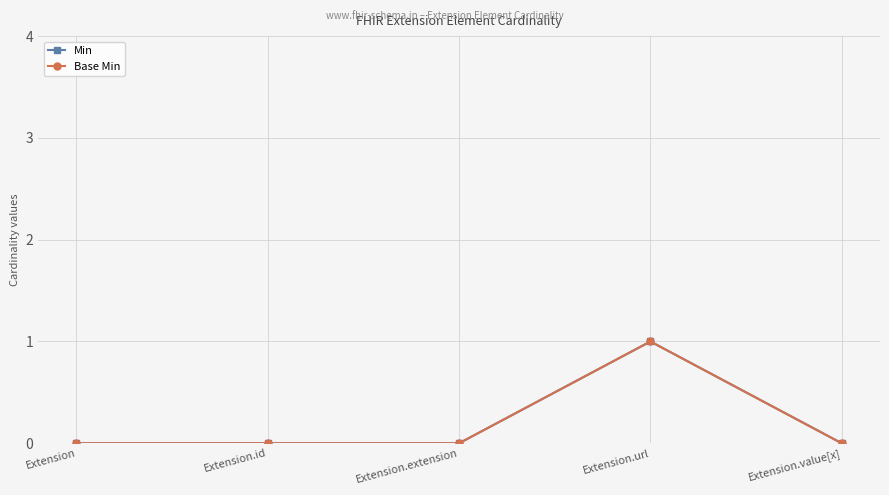

What is the sum of all Base Min values?

1